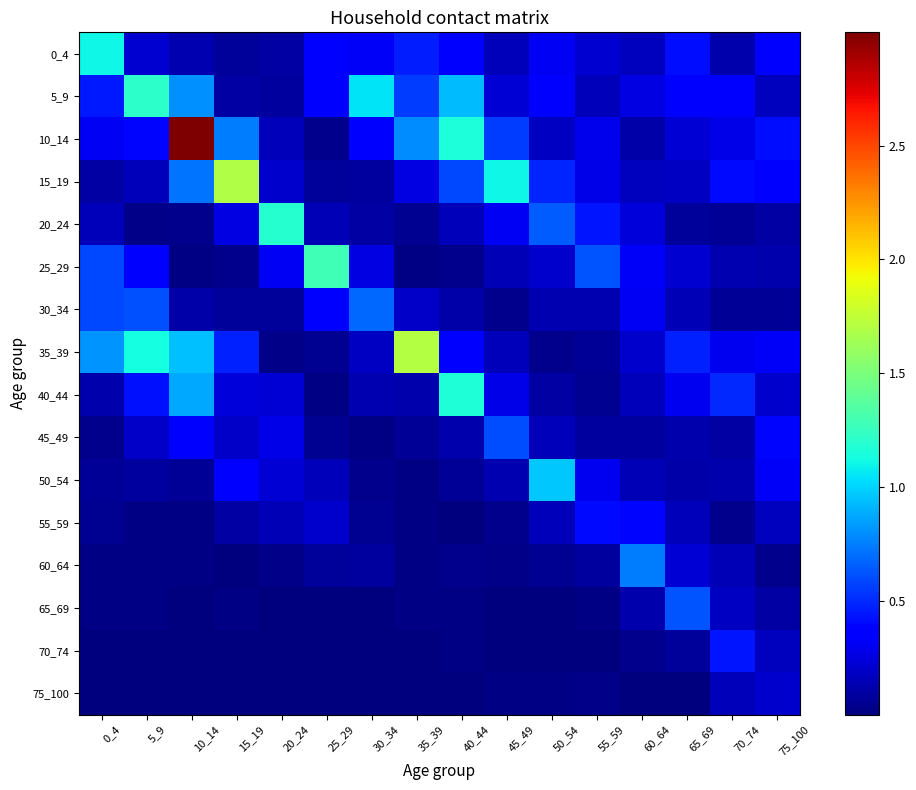

What is the greatest value displayed?

3.0